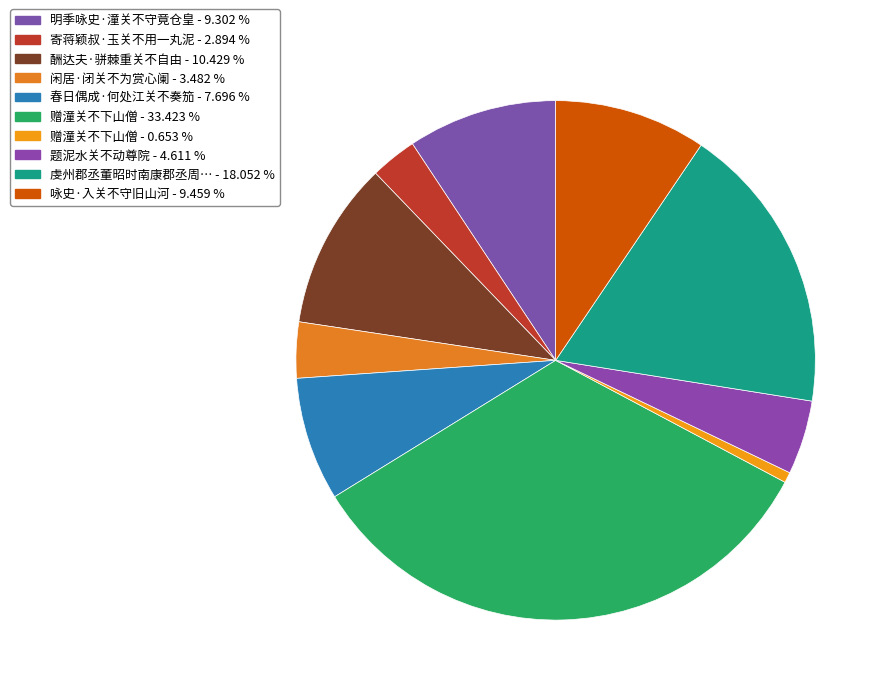

How many segments does this pie chart have?

10